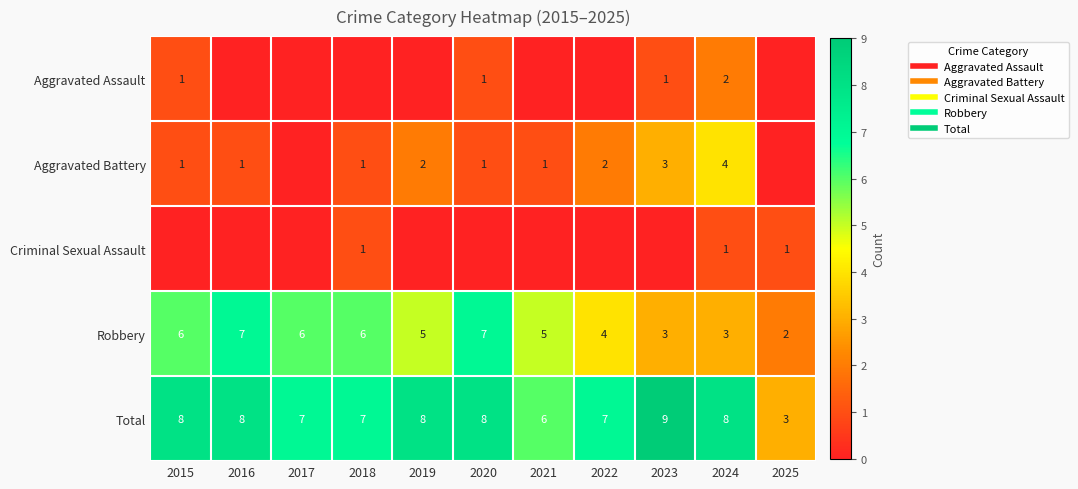

True or false: Aggravated Battery has a value of 1 at 2021.

False